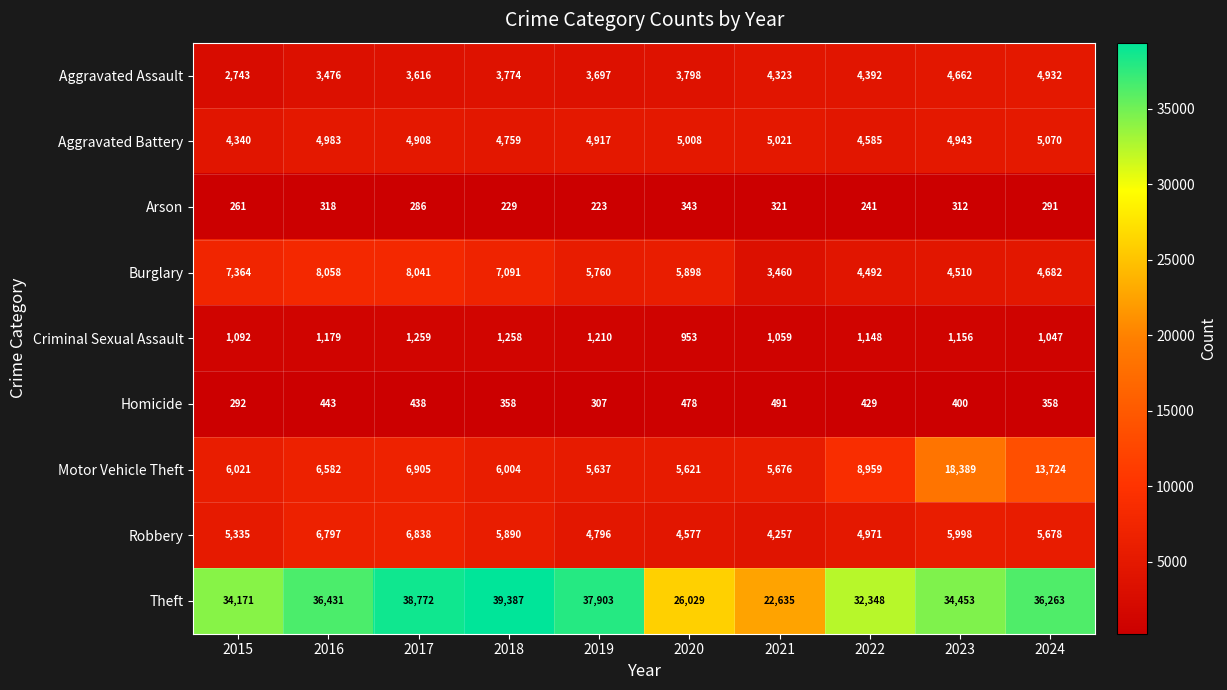

Where is Criminal Sexual Assault nearest to the value 1106?

2015